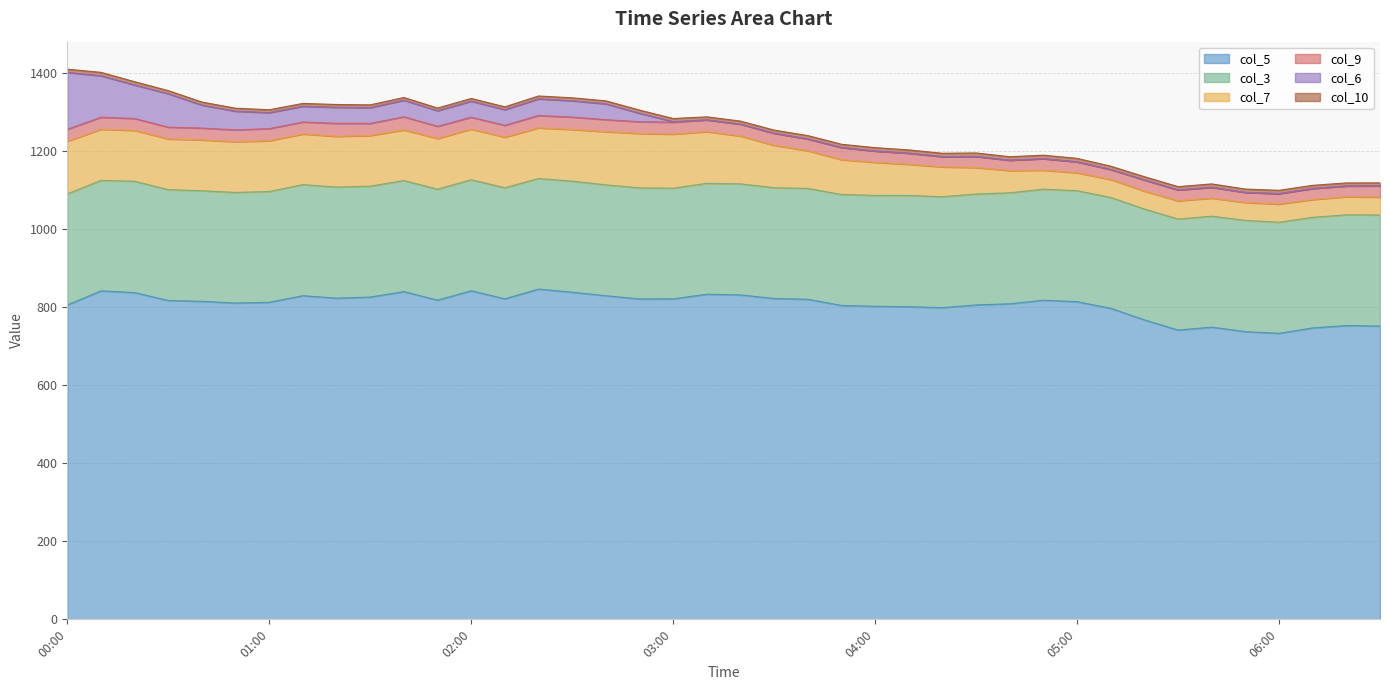

Reading left to right, list all the values displayed in this chart.

col_5: 805.3	841.5	837.1	816.8	814.8	810.3	812.3	829.2	822.8	825.7	839.6	817.7	841.9	821.0	846.1	838.1	829.1	820.8	821.0	832.9	831.1	822.0	820.0	804.2	802.1	800.9	798.6	805.5	808.4	817.6	813.8	796.9	767.2	741.1	748.6	737.1	732.8	746.6	752.7	751.4
col_3: 284.5	283.0	285.2	284.0	283.2	283.3	283.7	284.5	284.6	284.0	284.6	284.2	284.3	284.6	283.2	284.5	284.0	284.5	283.6	284.0	284.5	283.7	284.0	284.2	284.0	285.0	284.1	284.1	284.3	284.4	284.3	283.9	283.9	284.4	284.2	284.9	284.5	283.3	283.7	284.4
col_7: 135.2	130.9	130.2	130.0	130.2	129.9	130.0	129.8	129.9	129.7	129.7	129.8	129.8	129.7	129.9	132.3	136.3	139.3	138.4	132.4	122.7	108.6	96.5	89.2	84.6	79.8	76.4	67.9	57.0	48.6	45.9	45.9	45.9	46.7	46.4	45.9	46.5	45.6	46.2	46.0
col_9: 30.2	30.9	30.5	30.0	30.3	30.4	31.1	30.6	33.2	31.1	33.6	31.3	30.4	30.3	31.5	31.8	30.7	30.2	30.6	30.3	30.3	31.0	30.3	31.3	29.1	28.6	26.4	28.3	26.6	29.6	28.1	25.8	28.8	27.9	27.7	25.9	26.9	28.4	27.7	28.7
col_6: 145.9	106.3	86.0	85.8	58.9	47.9	41.0	40.3	41.3	40.4	42.4	40.2	41.0	40.2	42.7	41.9	40.5	21.8	1.5	0.0	0.0	0.0	0.0	0.0	0.0	0.0	0.0	0.0	0.0	0.0	0.0	0.0	0.0	0.0	0.0	0.0	0.0	0.0	0.0	0.0
col_10: 8.3	8.7	8.3	7.9	7.8	7.6	7.4	7.3	7.1	7.1	7.0	6.7	7.0	7.2	7.3	7.5	7.7	8.0	7.9	7.7	7.8	8.0	8.5	8.2	8.6	8.3	8.5	9.0	8.9	8.9	8.8	8.4	8.2	8.4	8.6	8.5	8.4	8.0	7.7	7.7